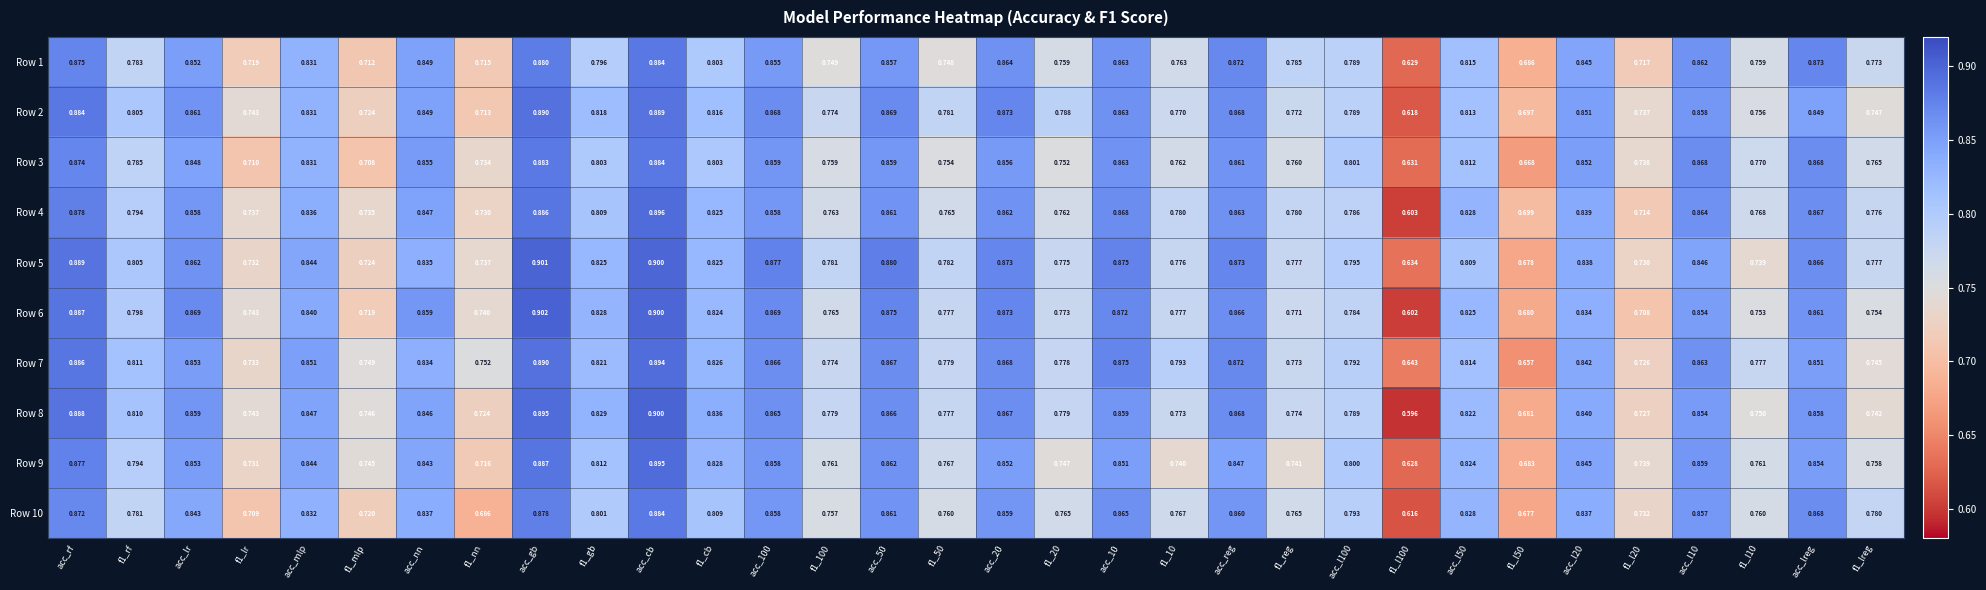

Which category has the highest value across all series?

acc_gb